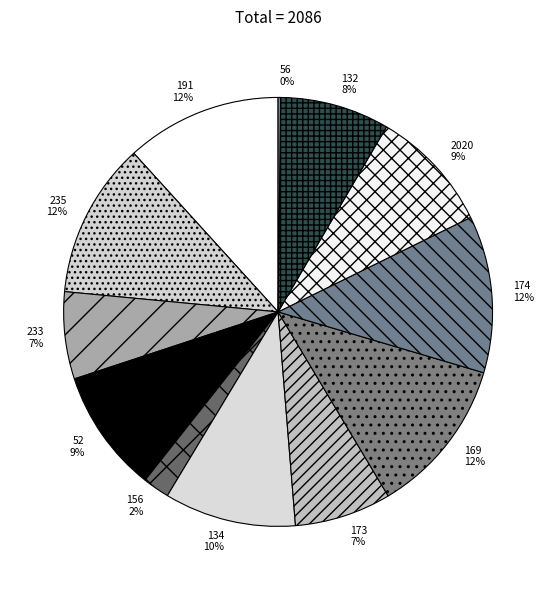

Between 134 and 191, which is larger?

191